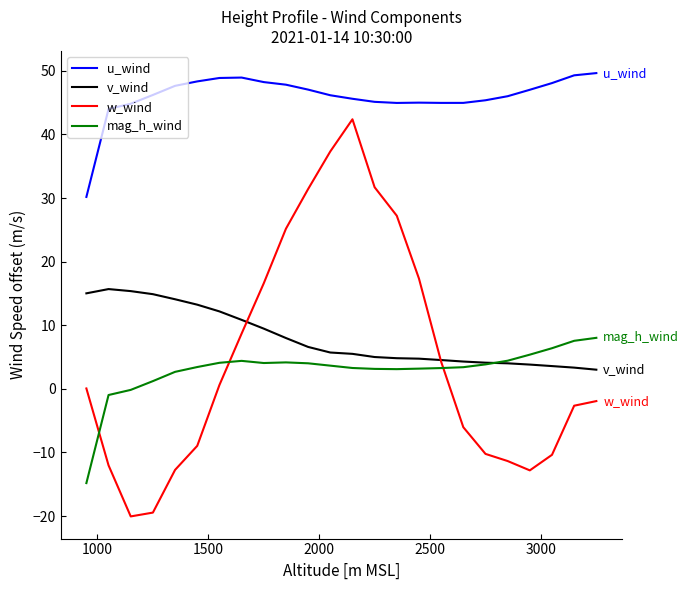

What is the maximum value for v_wind?

15.7